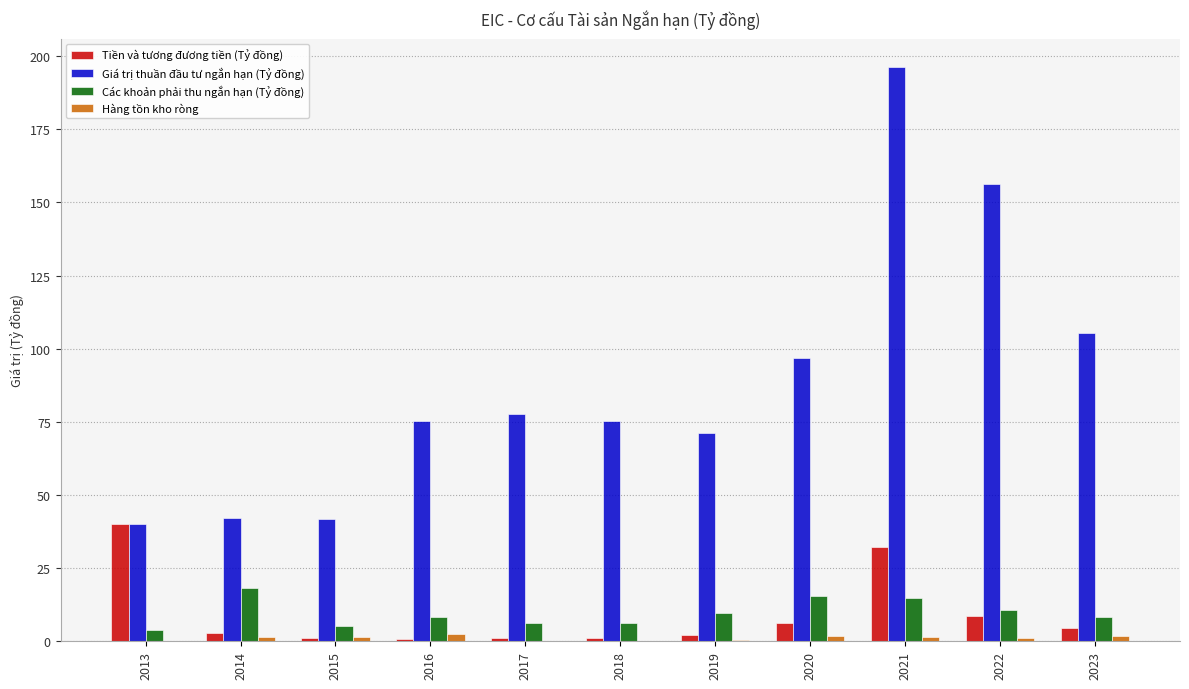

Between 2013 and 2014, which series saw the biggest shift?

Tiền và tương đương tiền (Tỷ đồng)